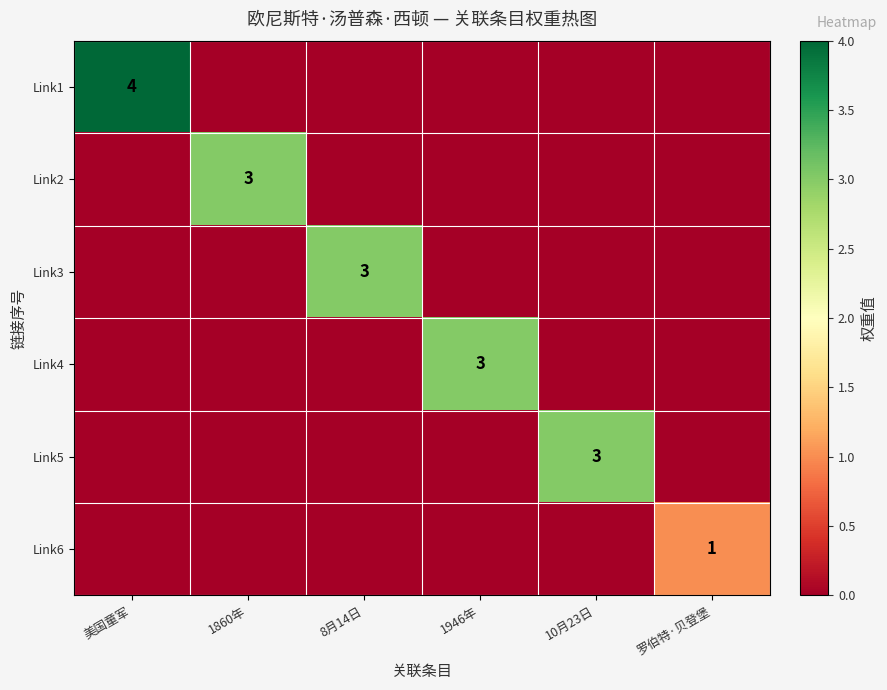

Is it true that Link6 equals 1 at 罗伯特·贝登堡?

True